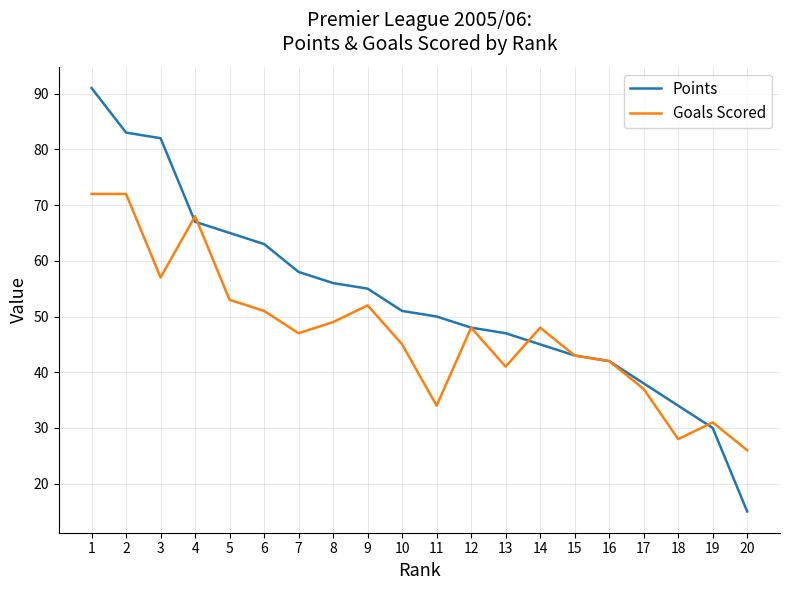

True or false: Points has a value of 75 at 9.

False